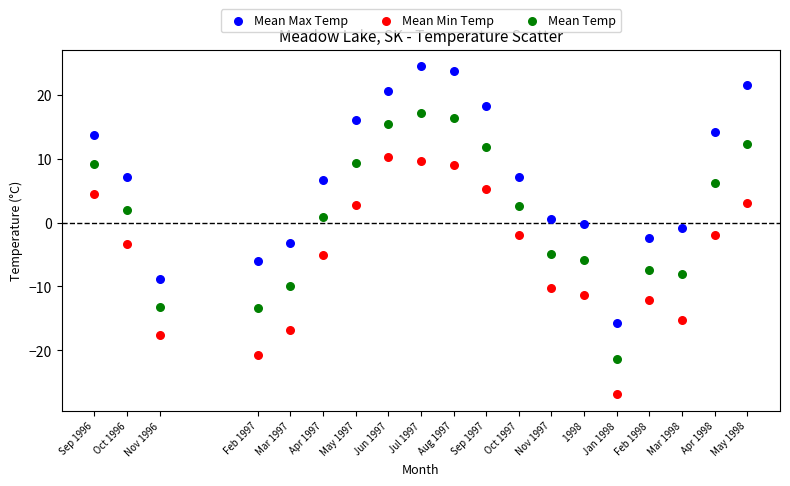

What are all the series names shown in the legend?

Mean Max Temp, Mean Min Temp, Mean Temp